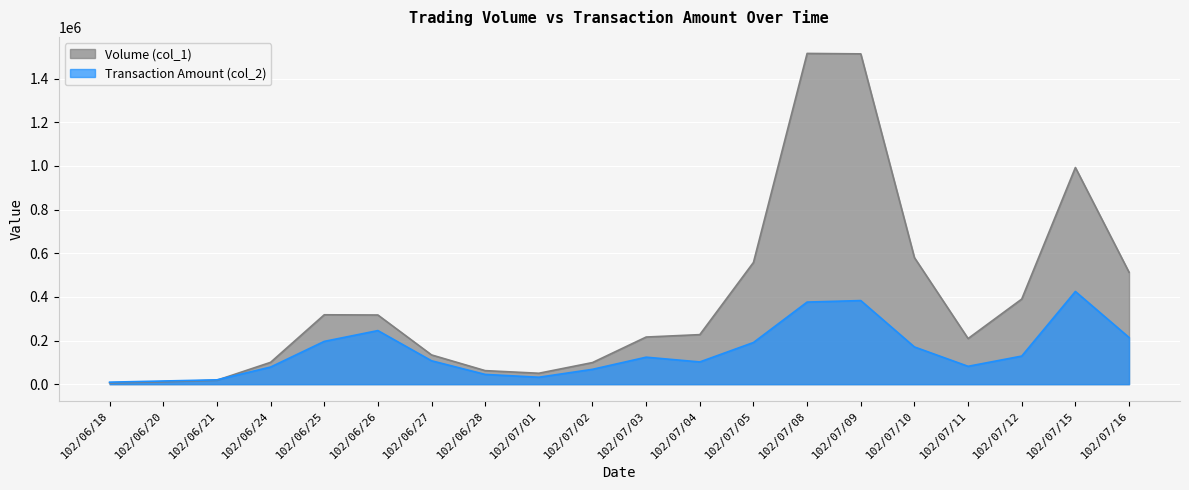

The Volume (col_1) series shows 91201 at 102/06/26. True or false?

False